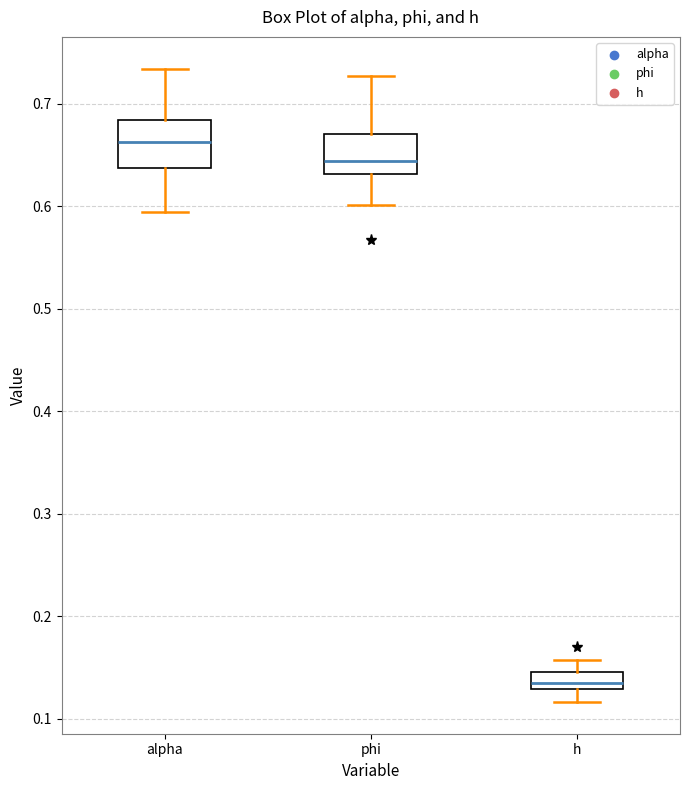

Which box's median line is the highest?

alpha